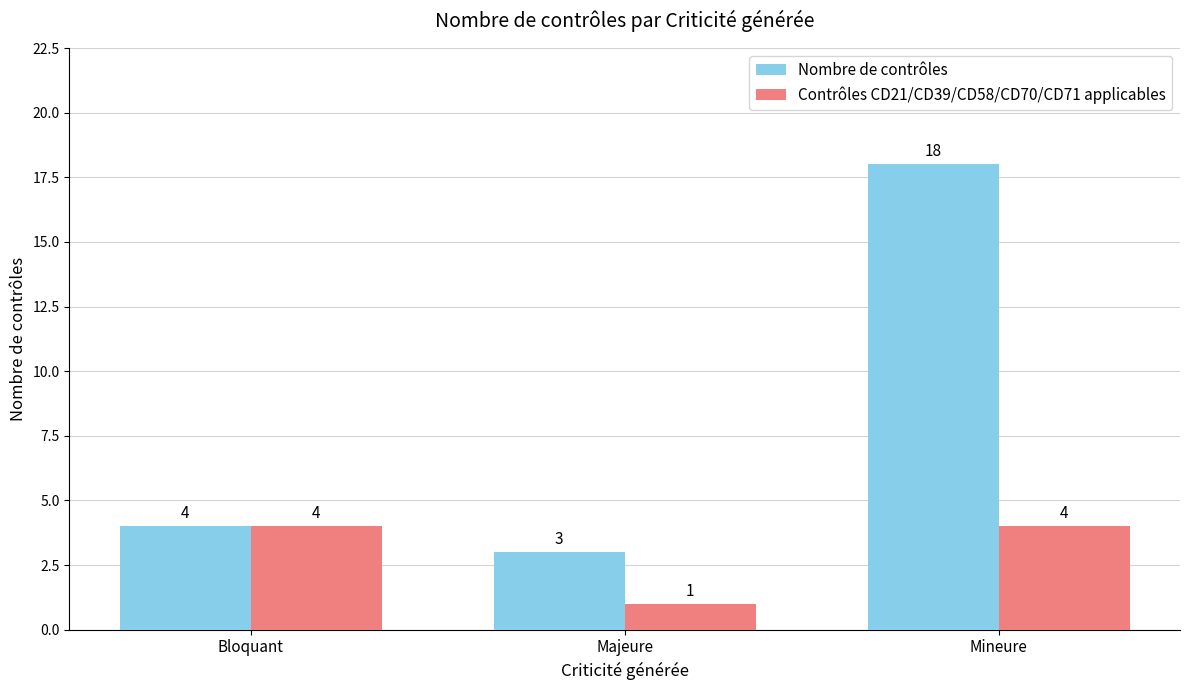

What is the maximum value for Contrôles CD21/CD39/CD58/CD70/CD71 applicables?

4